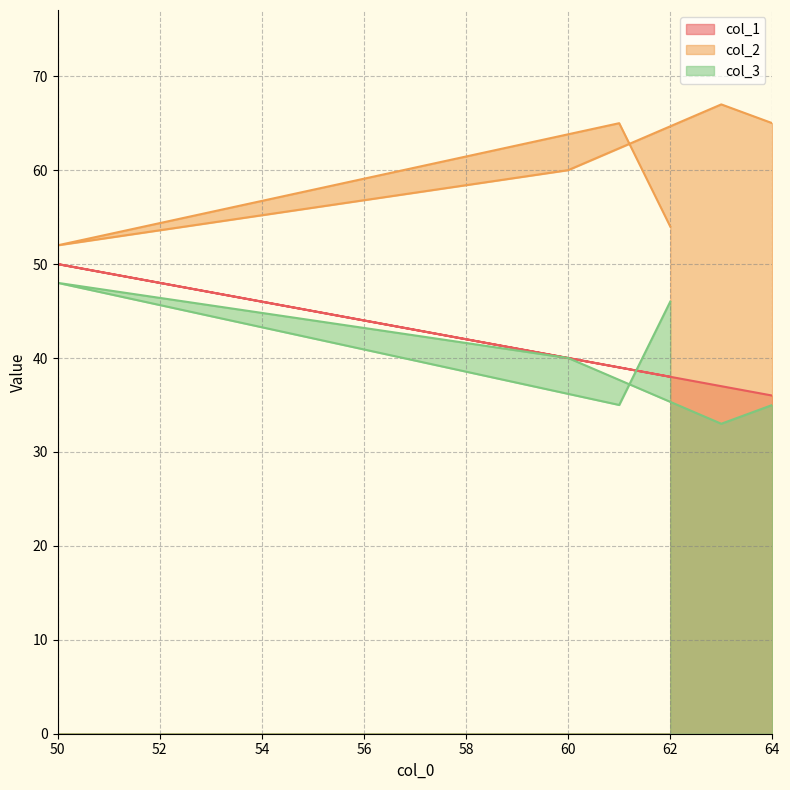

True or false: col_3 and col_1 intersect in this chart.

True